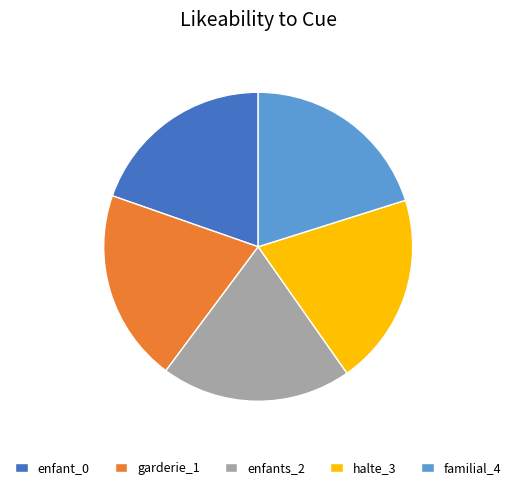

How many segments does this pie chart have?

5